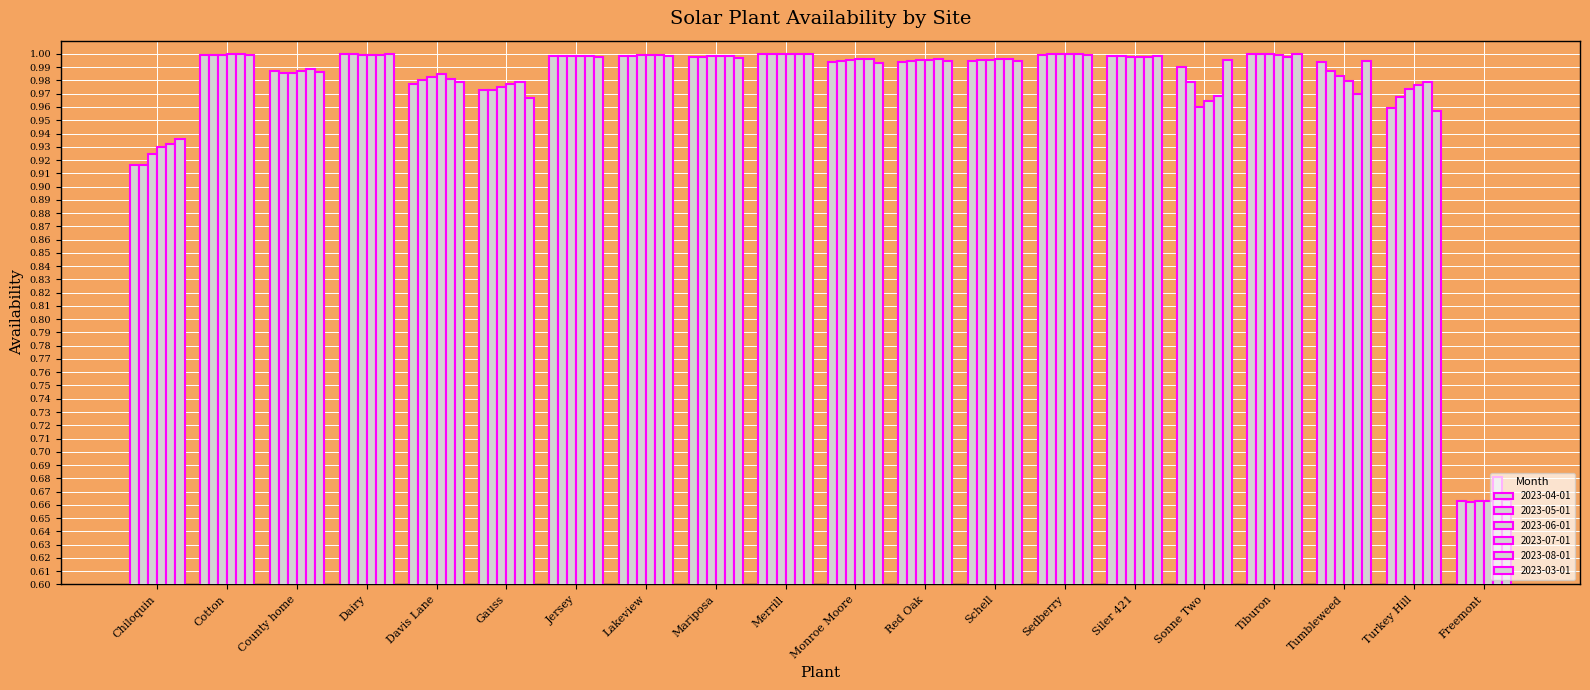

What is the difference between the maximum and minimum values in the 2023-06-01 series?

0.3